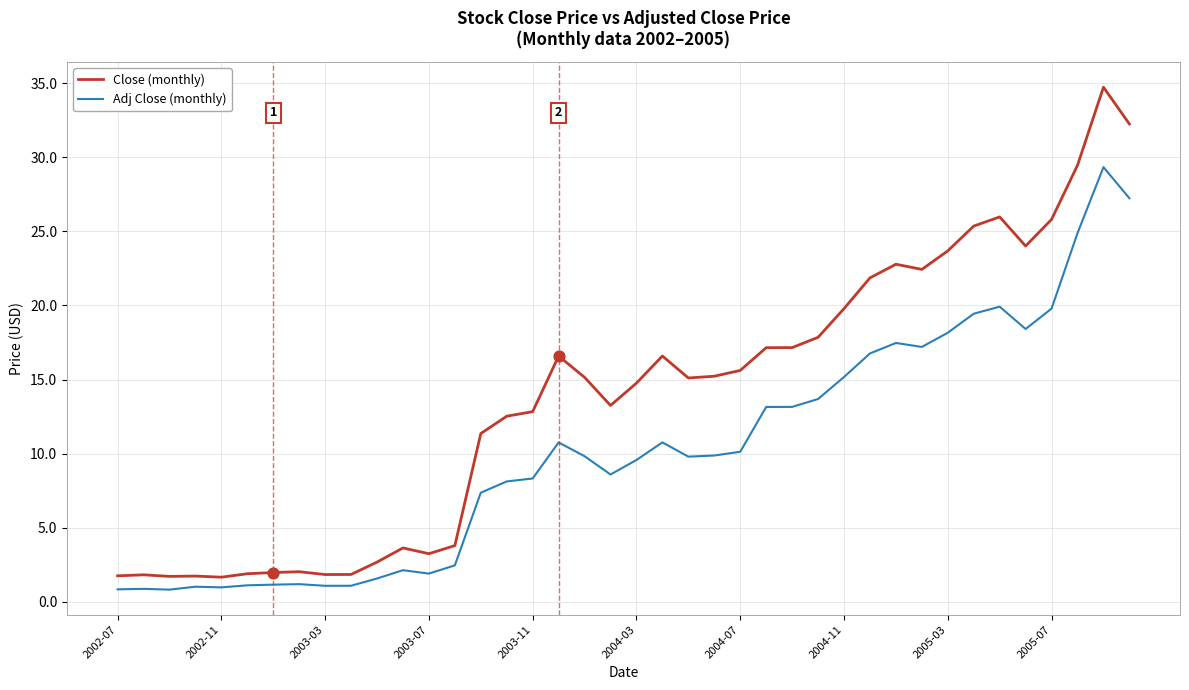

Which series has the largest total across all categories?

Close (monthly)